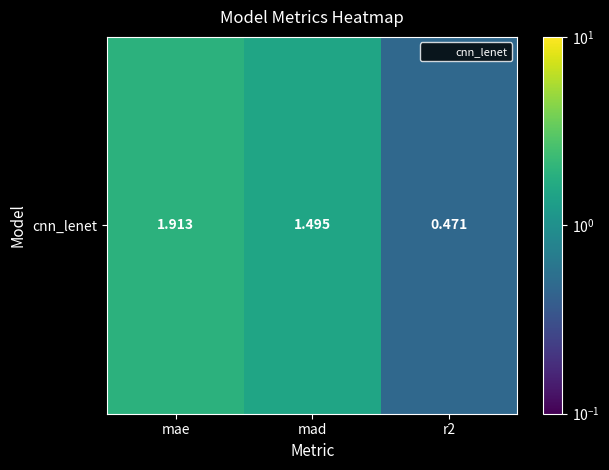

Reading left to right, transcribe all the data shown in this chart.

1.9	1.5	0.5